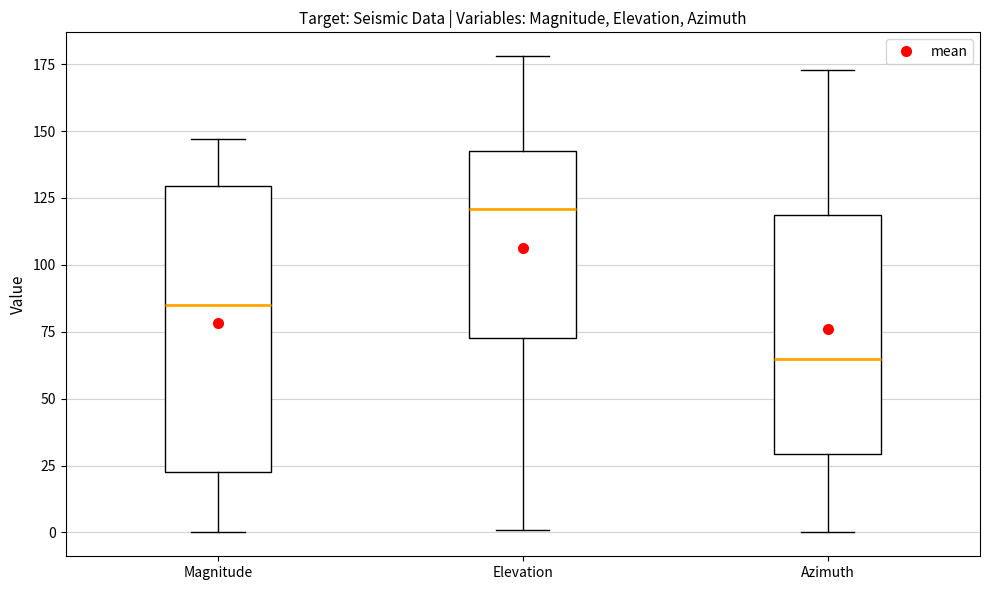

Where does the upper whisker of the box for Azimuth end on the y-axis? The values are not printed on the chart, so give them approximately, as read against the axis.

175